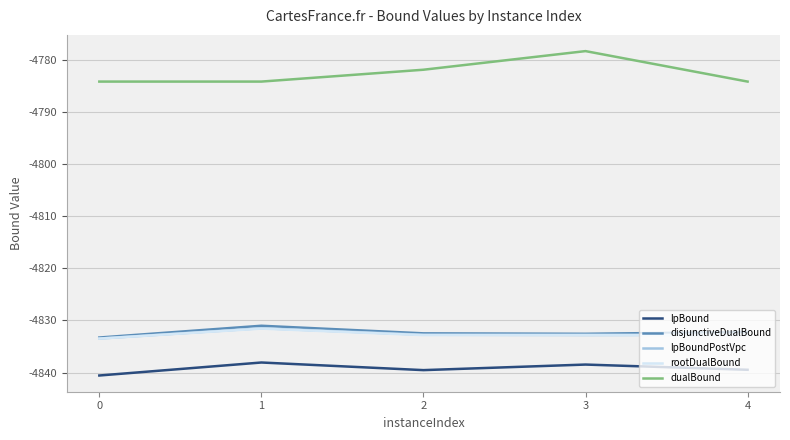

The value of lpBoundPostVpc at 4 is -4832.7. True or false?

True